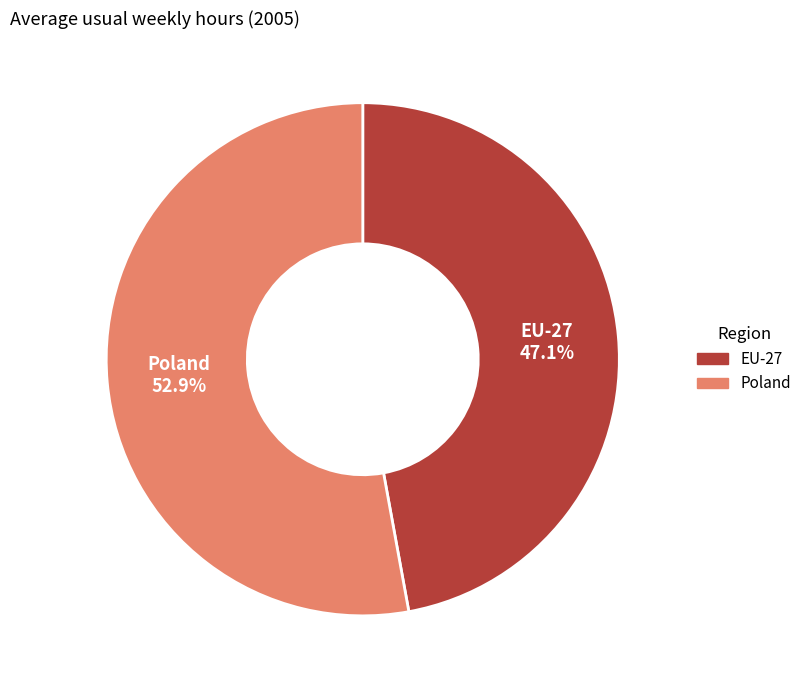

Does any single category account for the majority?

Yes